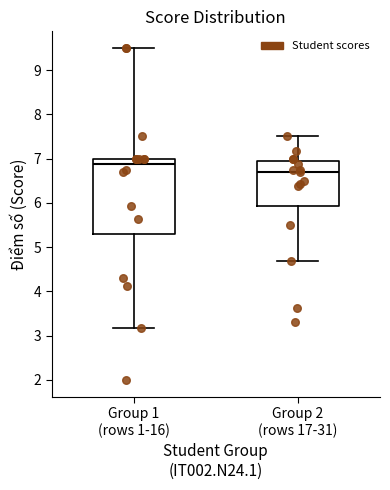

Reading left to right, transcribe this box plot: for each box, give where its median line is, the range the box spans, and where its two whiskers end, as read against the y-axis. The values are not printed on the chart, so give them approximately, as read against the axis.

Group 1 (rows 1-16): median 6.9, box 5.3 to 7.0, whiskers 3.2 to 9.5
Group 2 (rows 17-31): median 6.7, box 5.9 to 6.9, whiskers 4.7 to 7.5